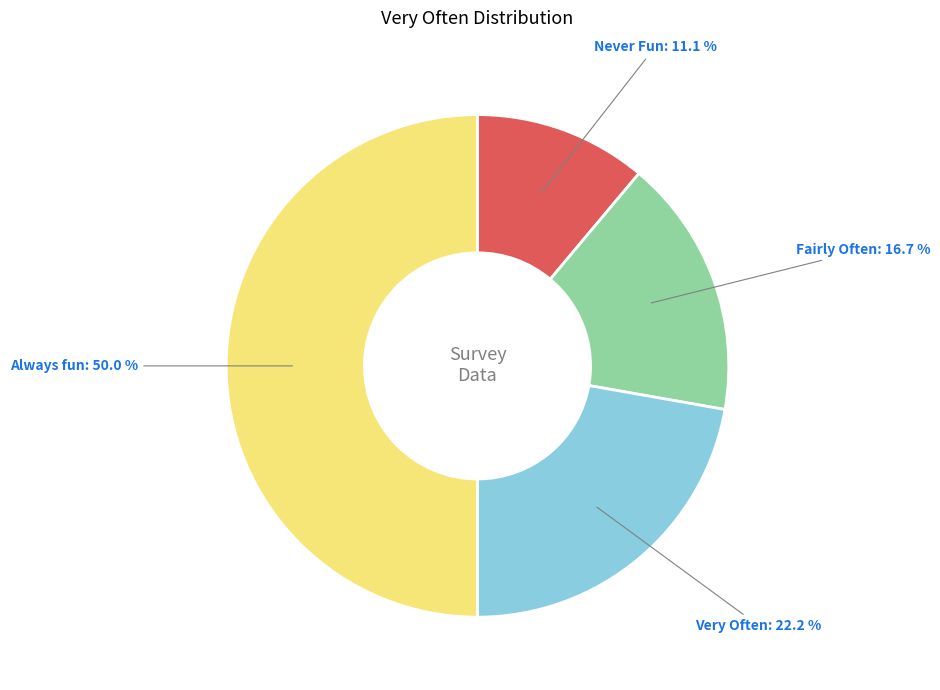

How many slices are in this pie chart?

4